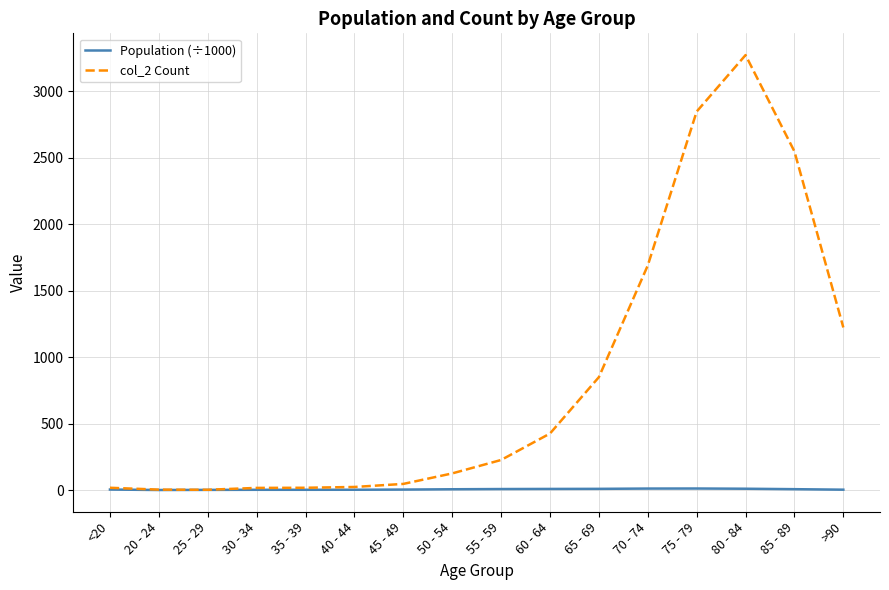

Is the value of col_2 Count at 70 - 74 greater than the value of Population (÷1000) at 50 - 54?

Yes